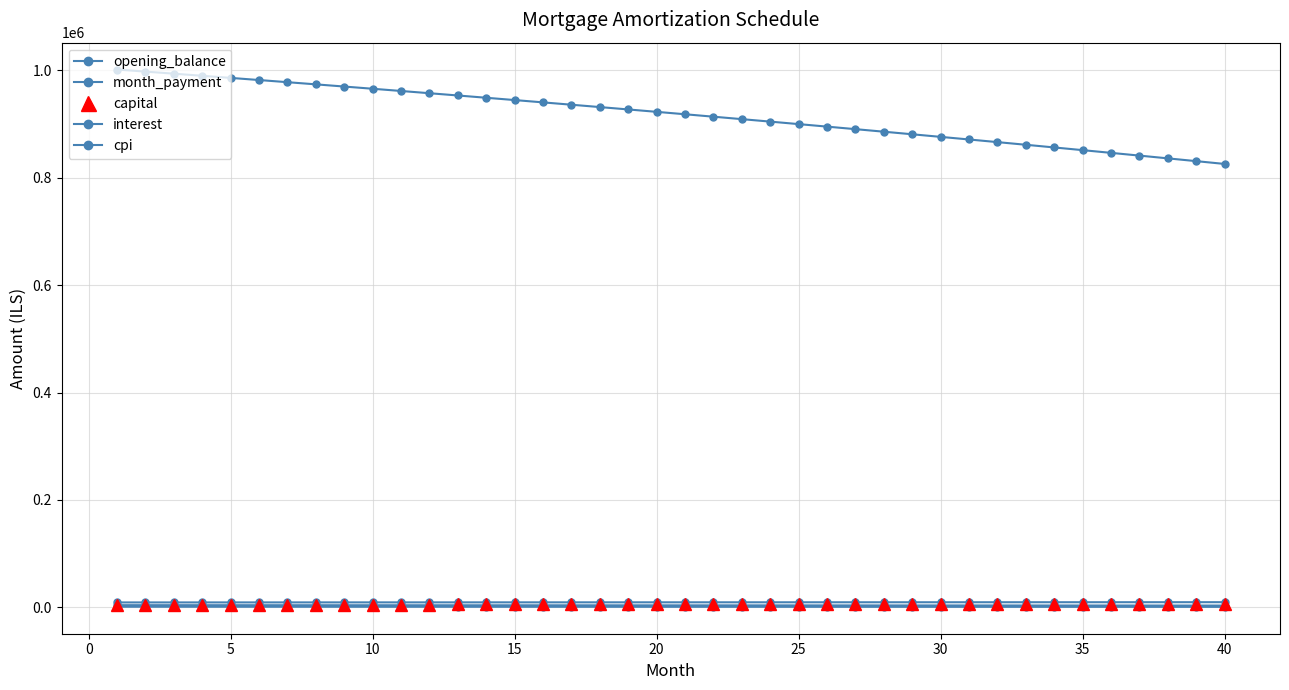

True or false: month_payment and capital cross at least once.

False